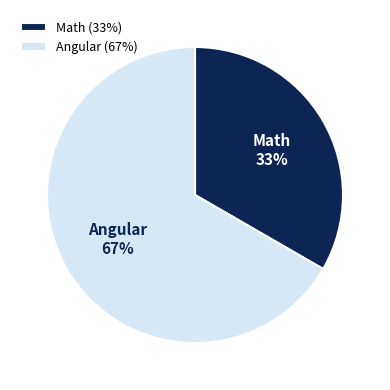

How many segments does this pie chart have?

2